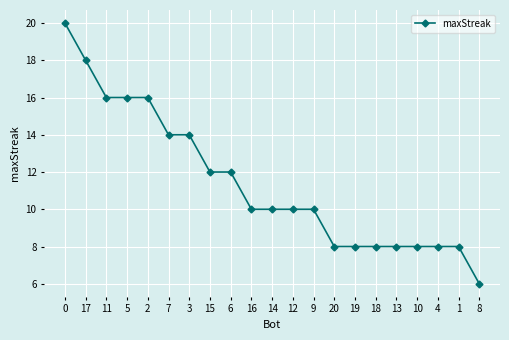

What is the sum of the values at 0 and 15?

32